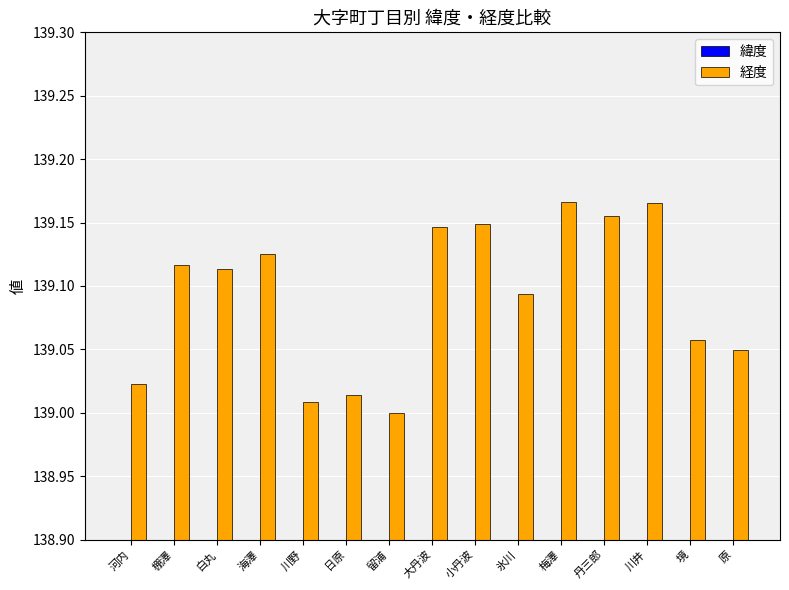

Reading left to right, transcribe all the data shown in this chart.

緯度: 35.7	35.8	35.8	35.8	35.8	35.9	35.8	35.8	35.8	35.8	35.8	35.8	35.8	35.8	35.8
経度: 139.0	139.1	139.1	139.1	139.0	139.0	139.0	139.1	139.1	139.1	139.2	139.2	139.2	139.1	139.0